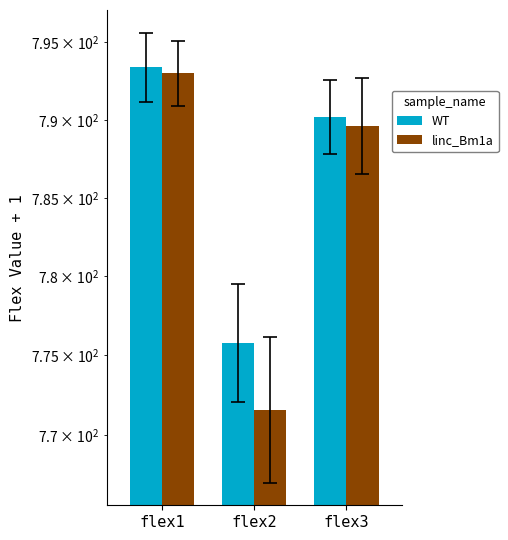

Reading left to right, what are all the values shown in this chart?

WT: 793.4	775.8	790.2
linc_Bm1a: 793.0	771.6	789.6